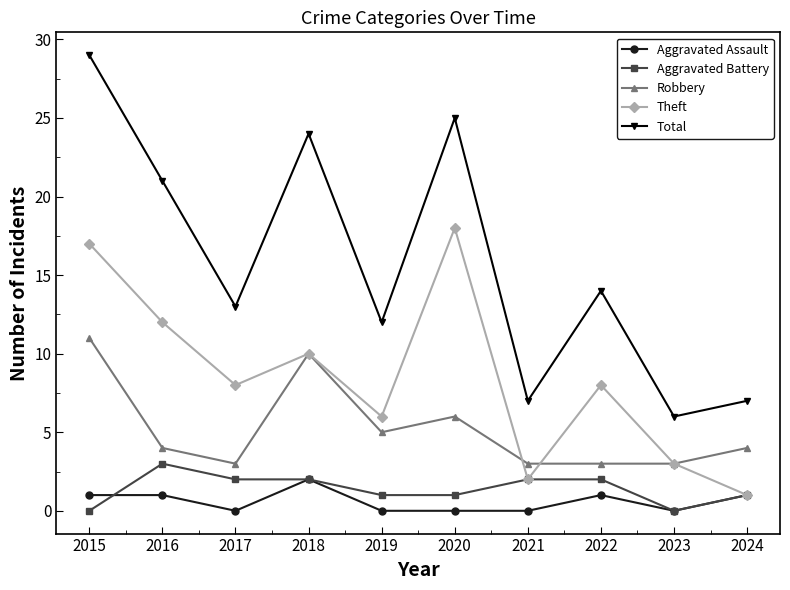

Which series has the largest total across all categories?

Total